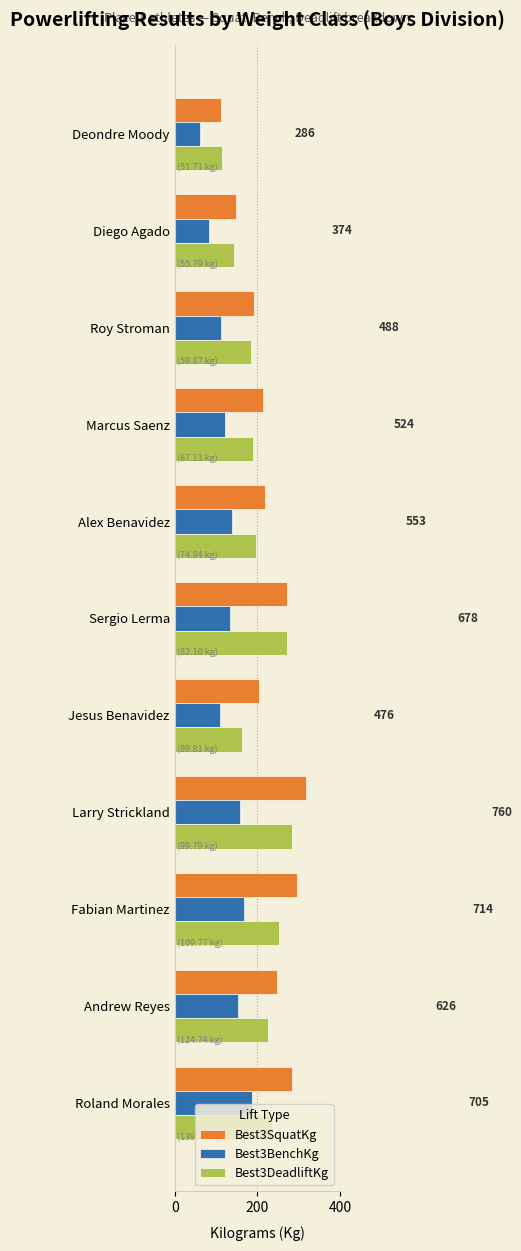

What is the difference between the maximum and minimum values in the Best3BenchKg series?

124.7